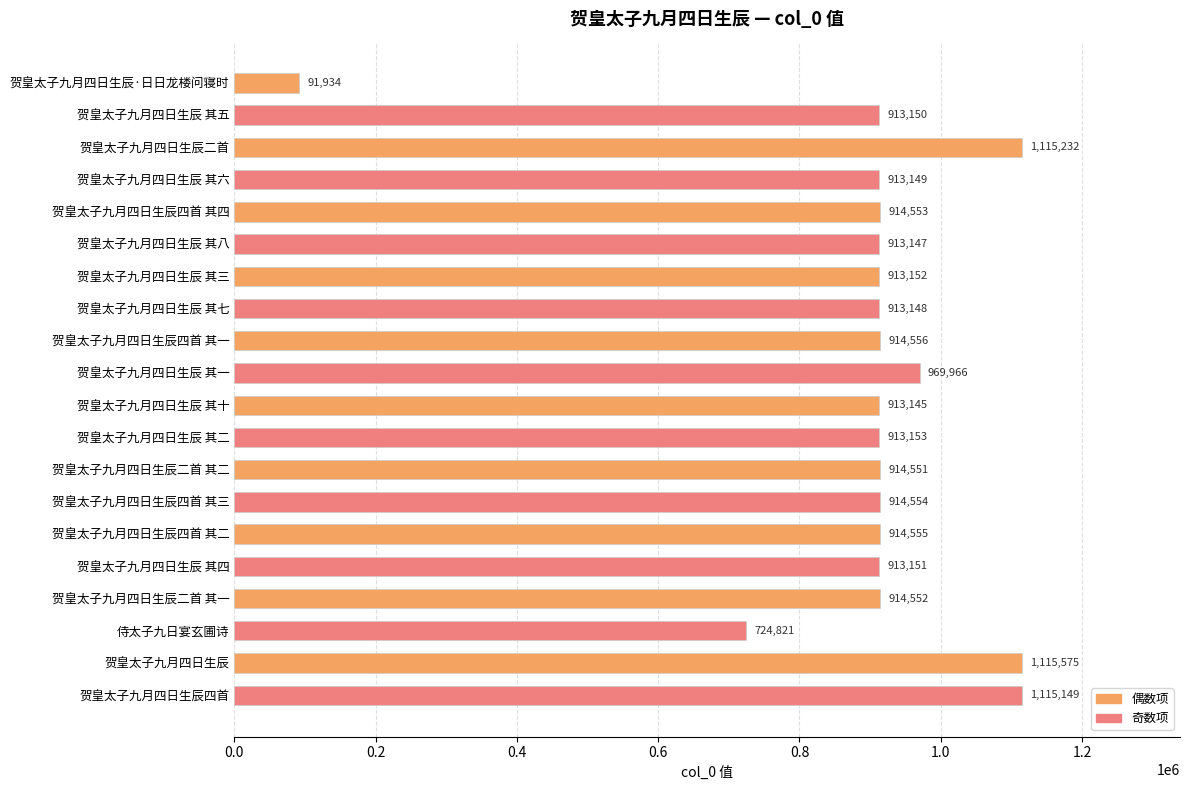

Which has a higher value, 贺皇太子九月四日生辰四首 其三 or 贺皇太子九月四日生辰 其三?

贺皇太子九月四日生辰四首 其三